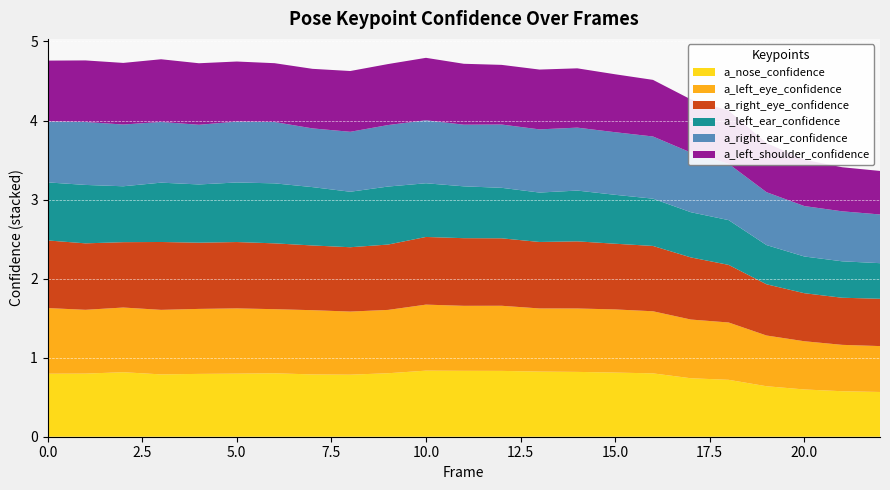

Reading left to right, what are all the values shown in this chart?

a_nose_confidence: 0=0.8	1=0.8	2=0.8	3=0.8	4=0.8	5=0.8	6=0.8	7=0.8	8=0.8	9=0.8	10=0.8	11=0.8	12=0.8	13=0.8	14=0.8	15=0.8	16=0.8	17=0.7	18=0.7	19=0.6	20=0.6	21=0.6	22=0.6
a_left_eye_confidence: 0=0.8	1=0.8	2=0.8	3=0.8	4=0.8	5=0.8	6=0.8	7=0.8	8=0.8	9=0.8	10=0.8	11=0.8	12=0.8	13=0.8	14=0.8	15=0.8	16=0.8	17=0.7	18=0.7	19=0.6	20=0.6	21=0.6	22=0.6
a_right_eye_confidence: 0=0.9	1=0.8	2=0.8	3=0.9	4=0.8	5=0.8	6=0.8	7=0.8	8=0.8	9=0.8	10=0.9	11=0.9	12=0.9	13=0.8	14=0.8	15=0.8	16=0.8	17=0.8	18=0.7	19=0.6	20=0.6	21=0.6	22=0.6
a_left_ear_confidence: 0=0.7	1=0.7	2=0.7	3=0.8	4=0.7	5=0.8	6=0.8	7=0.7	8=0.7	9=0.7	10=0.7	11=0.7	12=0.6	13=0.6	14=0.6	15=0.6	16=0.6	17=0.6	18=0.6	19=0.5	20=0.5	21=0.5	22=0.5
a_right_ear_confidence: 0=0.8	1=0.8	2=0.8	3=0.8	4=0.8	5=0.8	6=0.8	7=0.7	8=0.8	9=0.8	10=0.8	11=0.8	12=0.8	13=0.8	14=0.8	15=0.8	16=0.8	17=0.8	18=0.7	19=0.7	20=0.6	21=0.6	22=0.6
a_left_shoulder_confidence: 0=0.8	1=0.8	2=0.8	3=0.8	4=0.8	5=0.8	6=0.7	7=0.8	8=0.8	9=0.8	10=0.8	11=0.8	12=0.8	13=0.8	14=0.8	15=0.7	16=0.7	17=0.7	18=0.7	19=0.6	20=0.6	21=0.6	22=0.6